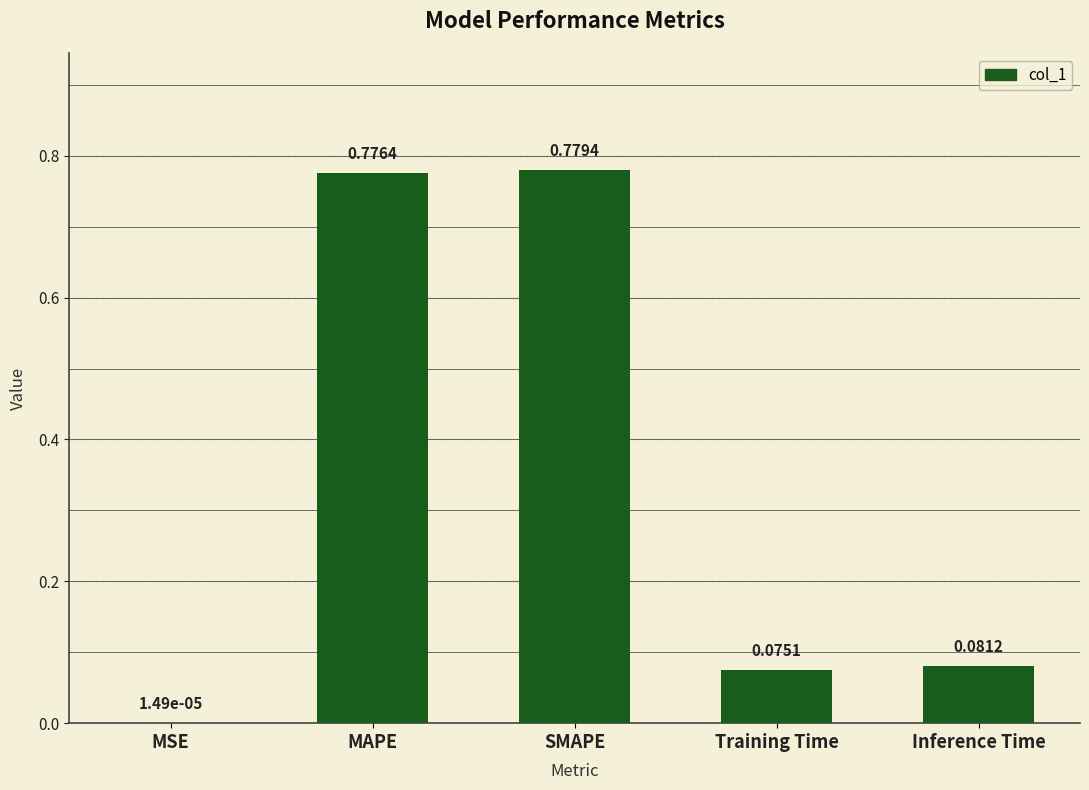

Where is the data nearest to the value 0?

MSE